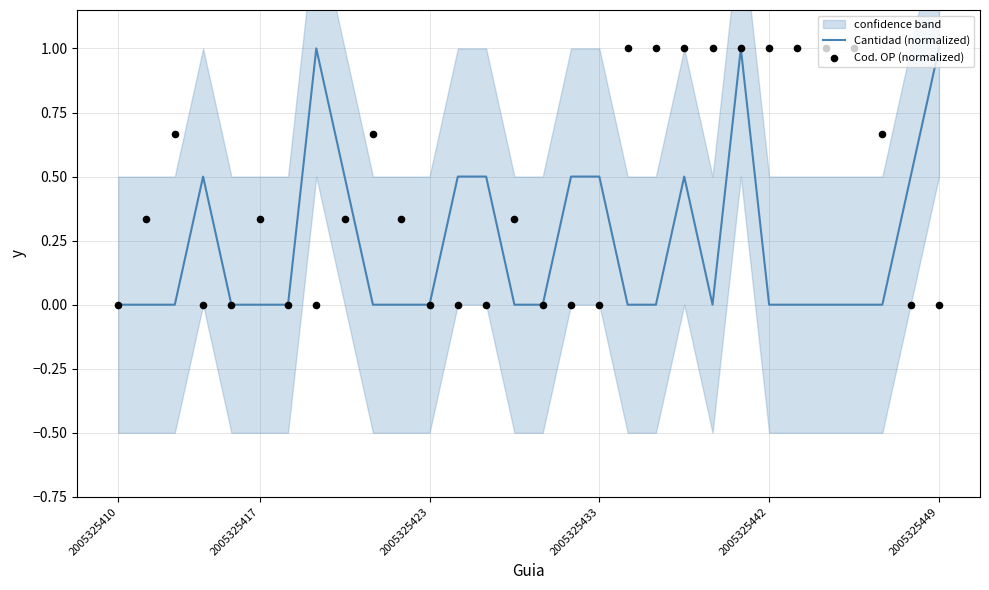

Which series has the largest total across all categories?

Cod. OP (normalized)